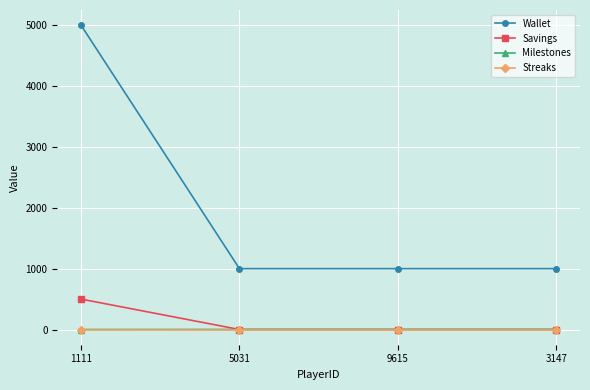

True or false: Savings and Wallet cross at least once.

False